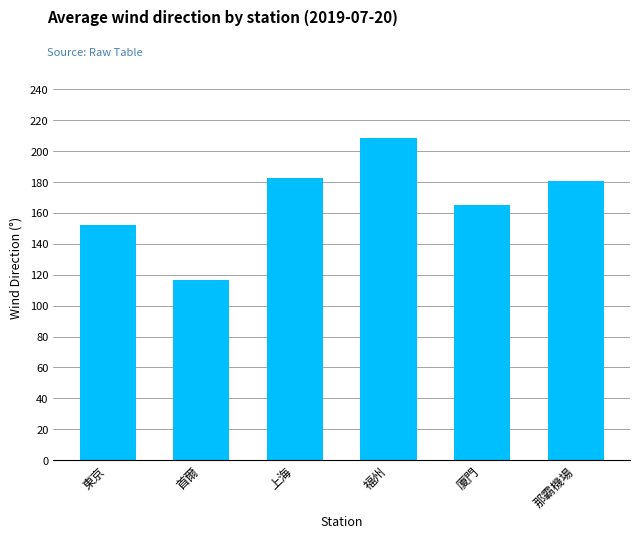

Where is the data nearest to the value 162?

廈門